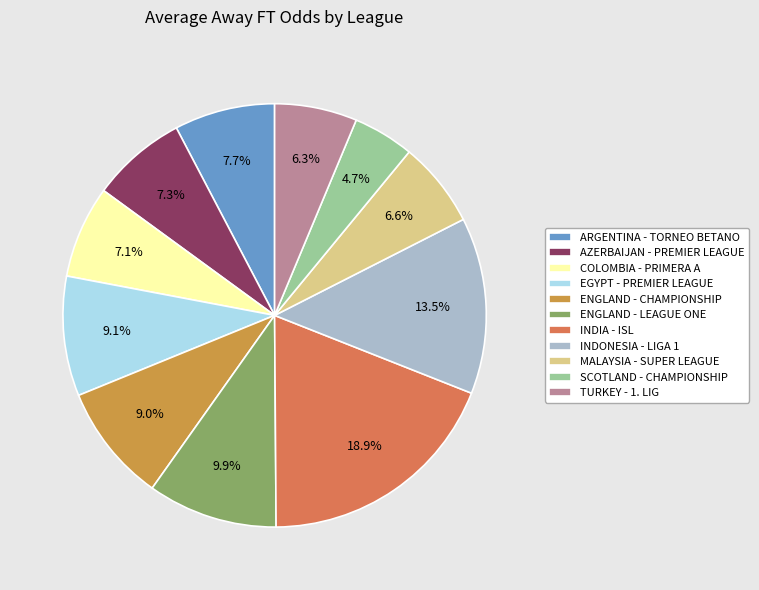

Is EGYPT - PREMIER LEAGUE the majority of the pie?

No